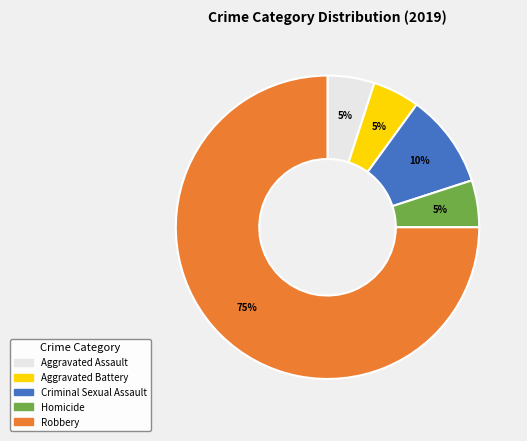

Does Robbery represent more than half of the total?

Yes